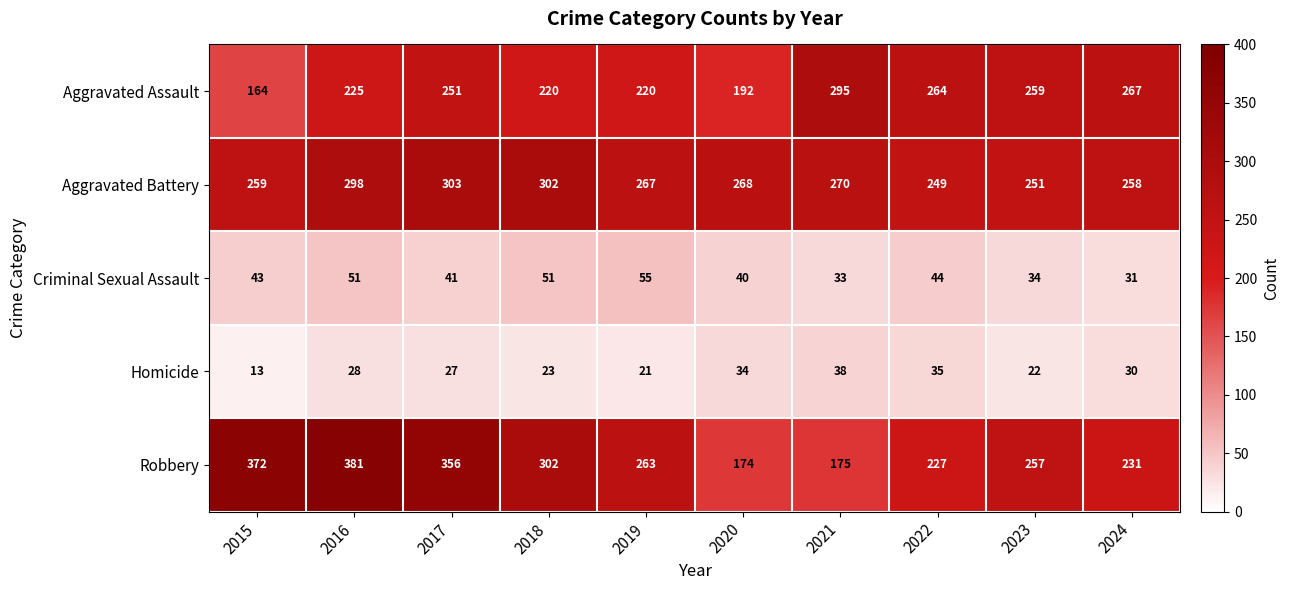

Which series changed the most between 2016 and 2020?

Robbery